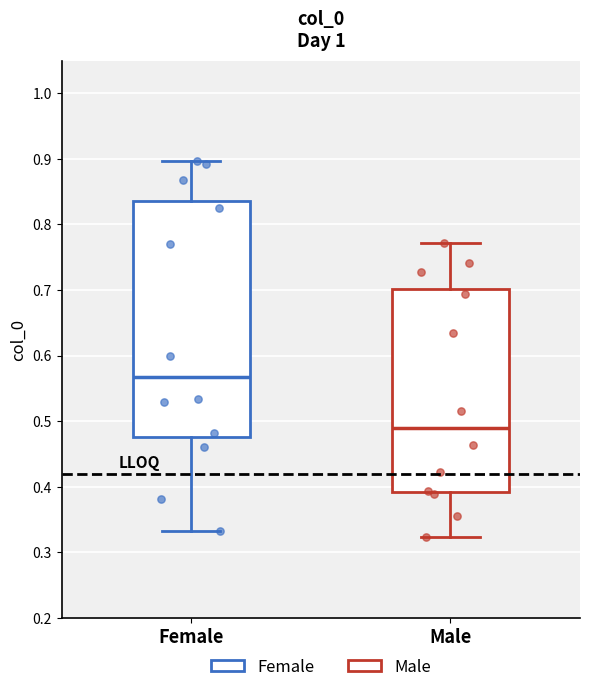

Which box is the tallest, from its lower edge to its upper edge?

Female